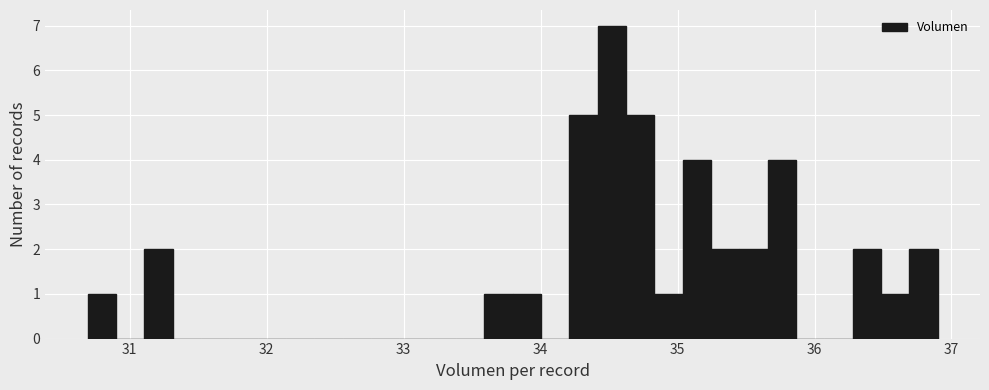

Read against the x-axis, roughly where is the centre of the tallest bar?

34.5